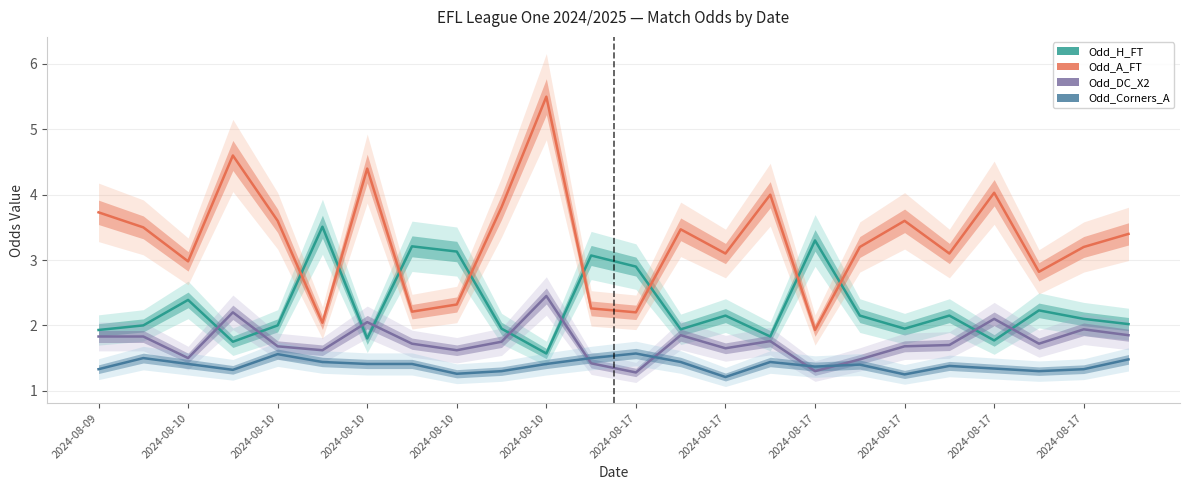

Rank the series by their maximum value, from lowest to highest.

Odd_Corners_A, Odd_DC_X2, Odd_H_FT, Odd_A_FT